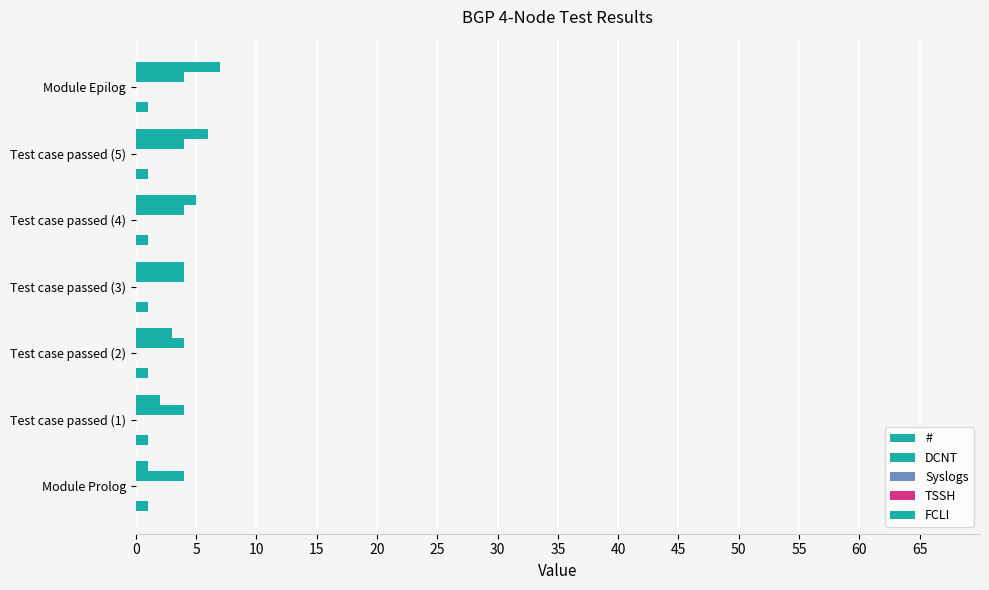

What is the value of the TSSH bar at the 7th from the left?

0.1